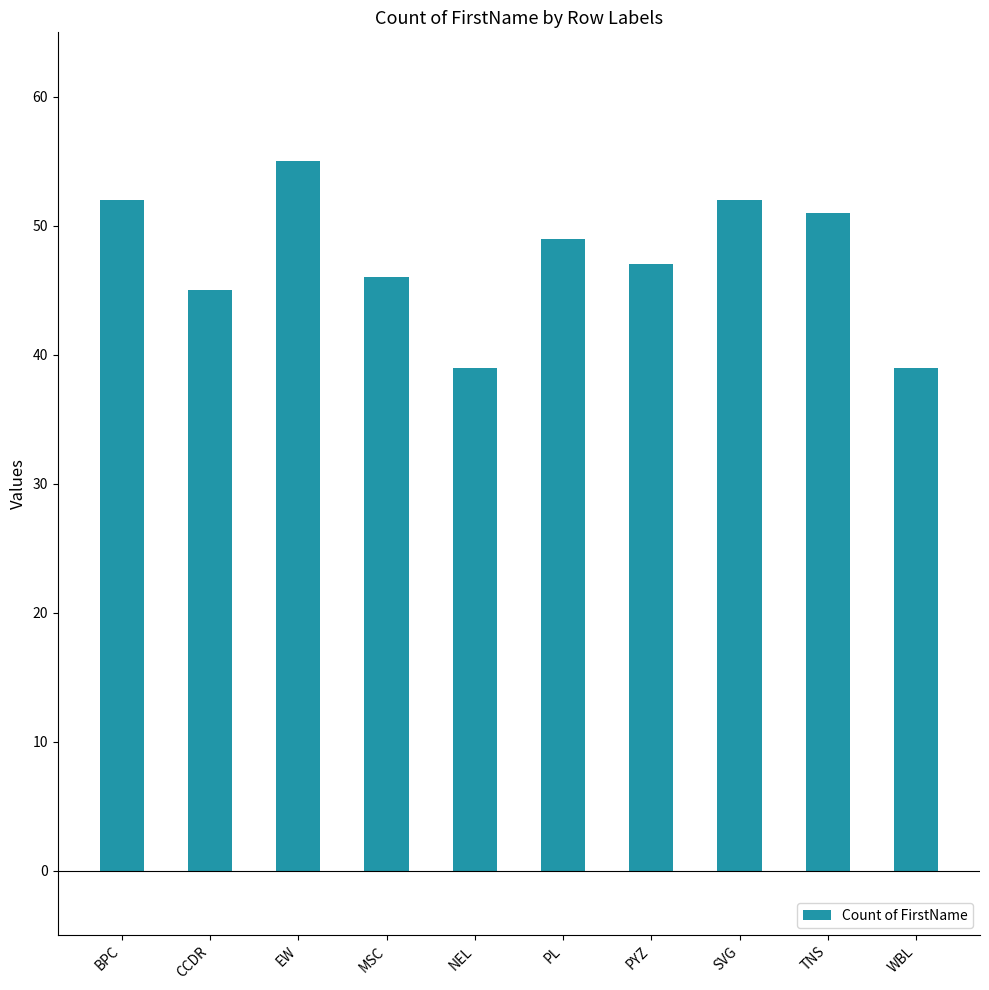

What is the difference between the values at EW and PL?

6